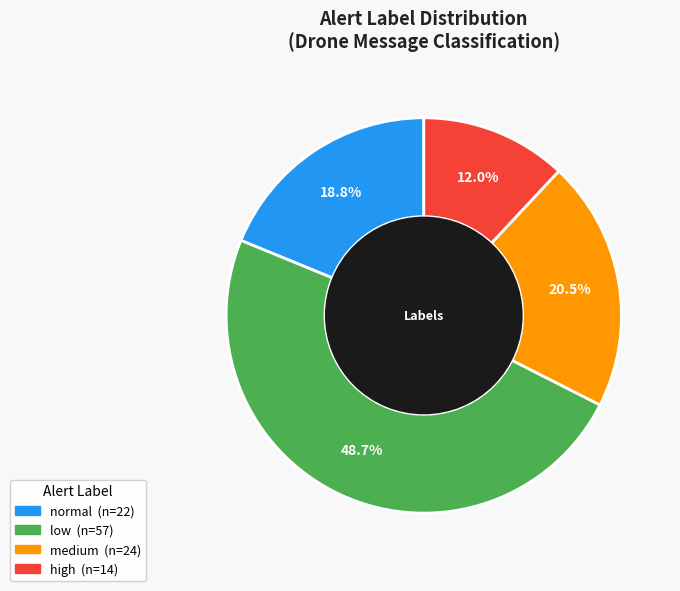

Rank the categories by value from lowest to highest.

high, normal, medium, low